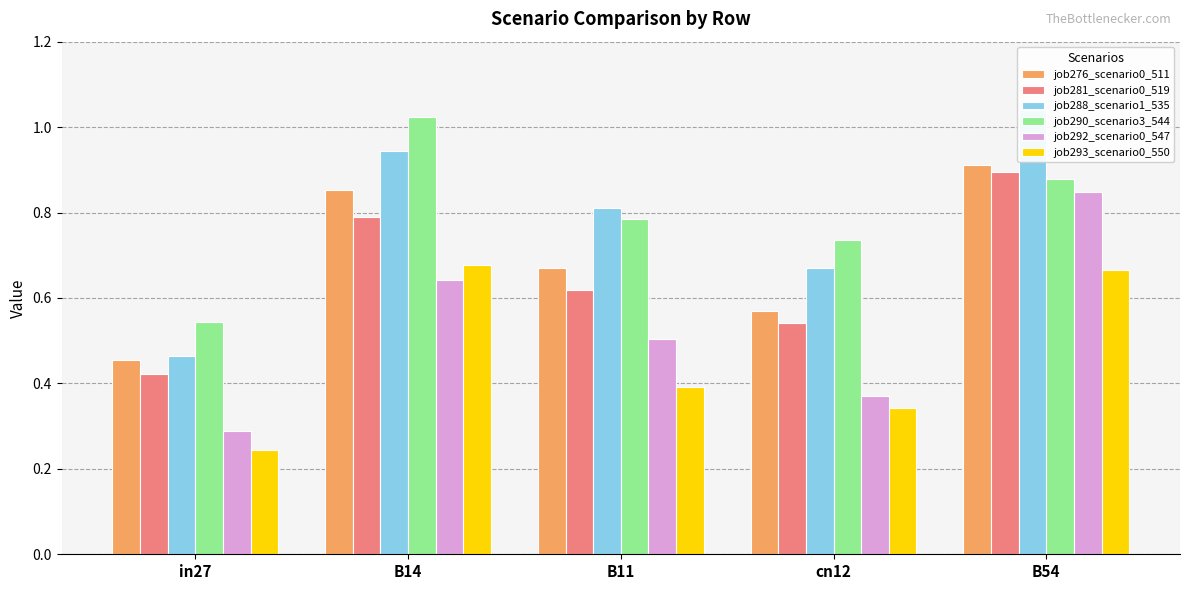

What is the sum of all job293_scenario0_550 values?

2.3